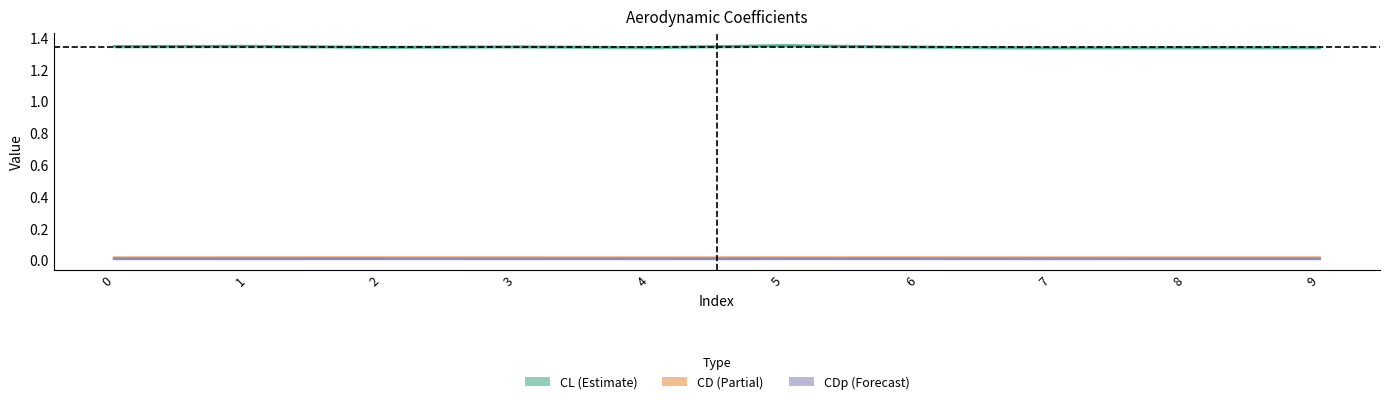

Reading right to left, what are all the values shown in this chart?

CL: 1.3	1.3	1.3	1.3	1.4	1.3	1.3	1.3	1.3	1.3
CD: 0.0	0.0	0.0	0.0	0.0	0.0	0.0	0.0	0.0	0.0
CDp: 0.0	0.0	0.0	0.0	0.0	0.0	0.0	0.0	0.0	0.0